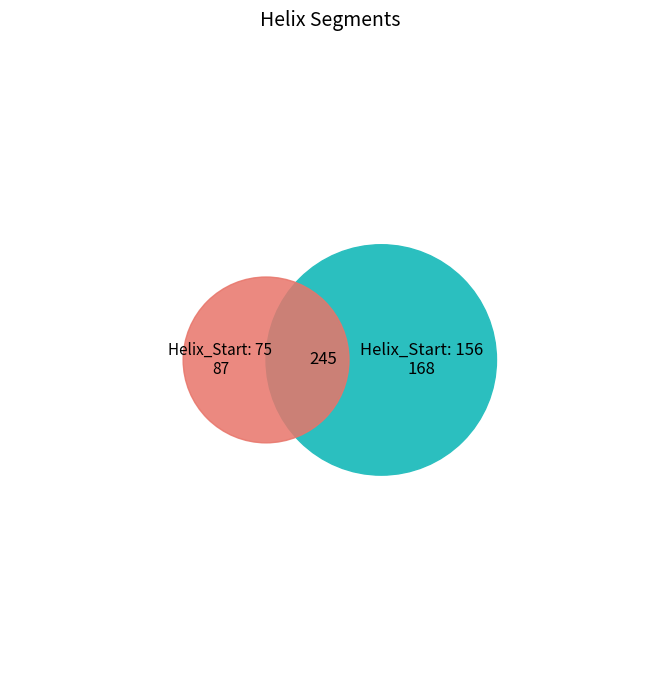

Is the sum of 75 and 156 greater than half?

Yes